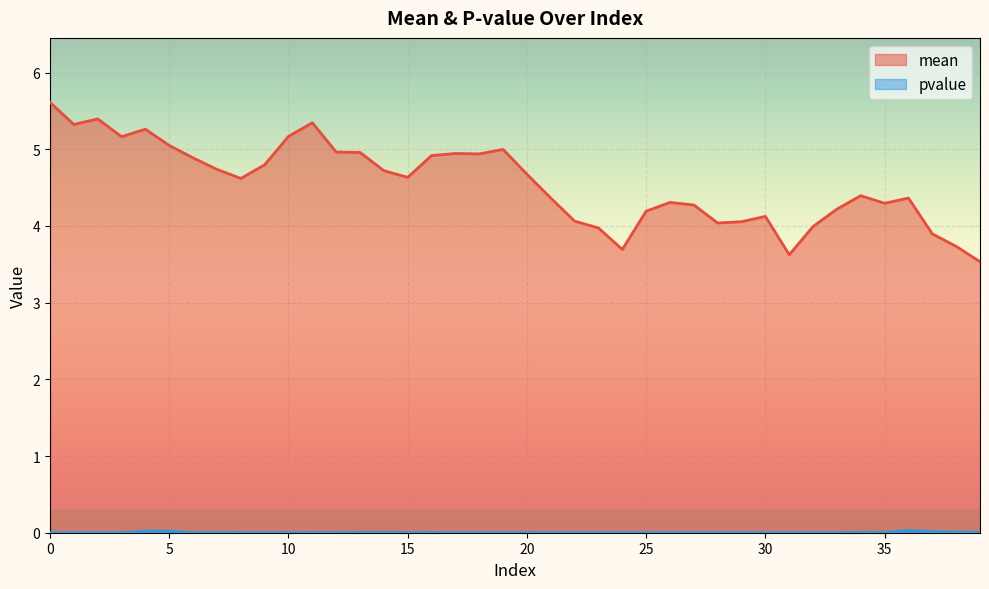

Between 7 and 25, which is larger?

7